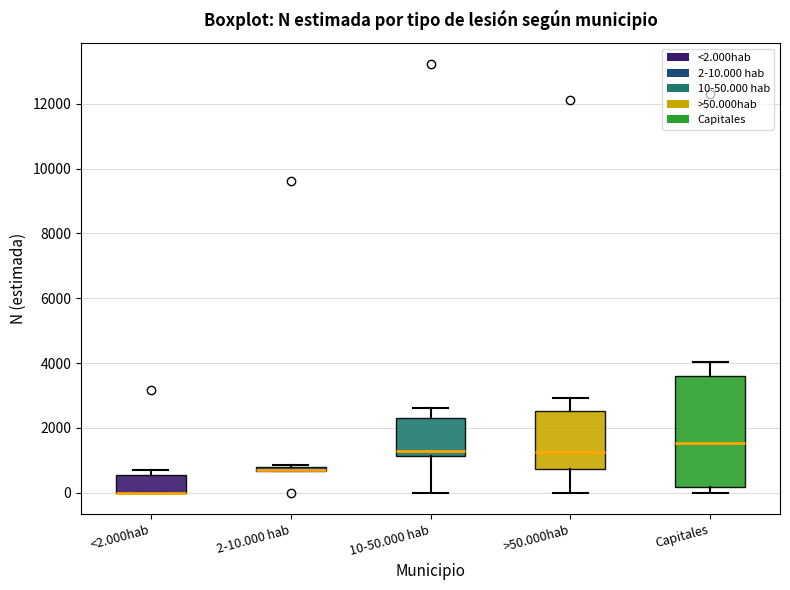

Where is the upper edge of the box for <2.000hab on the y-axis? The values are not printed on the chart, so give them approximately, as read against the axis.

600